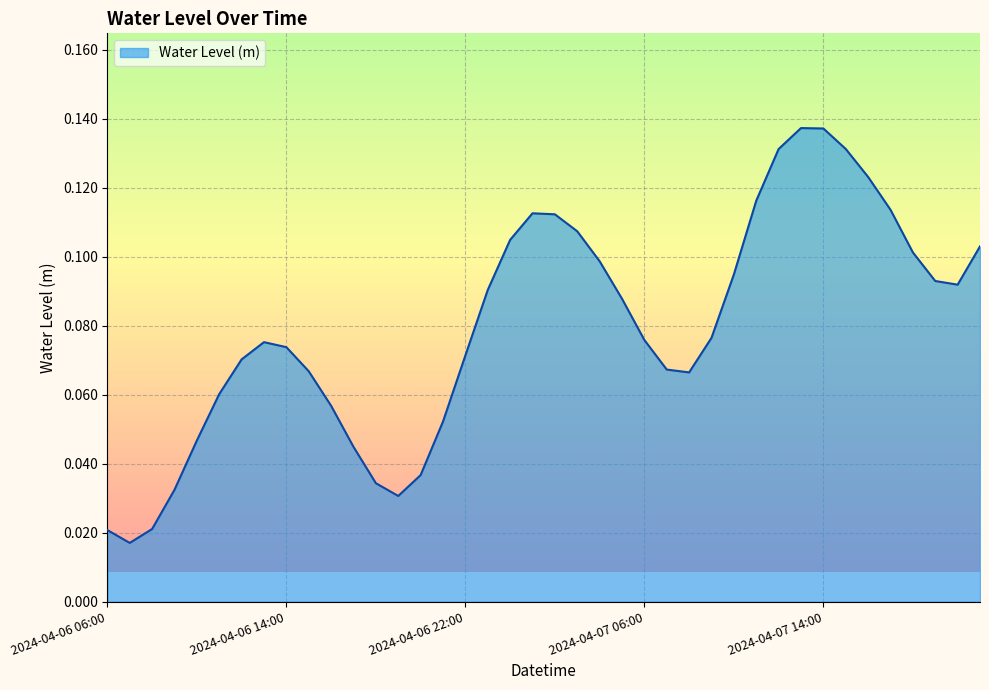

Which label corresponds to the largest value in the chart?

2024-04-07 13:00